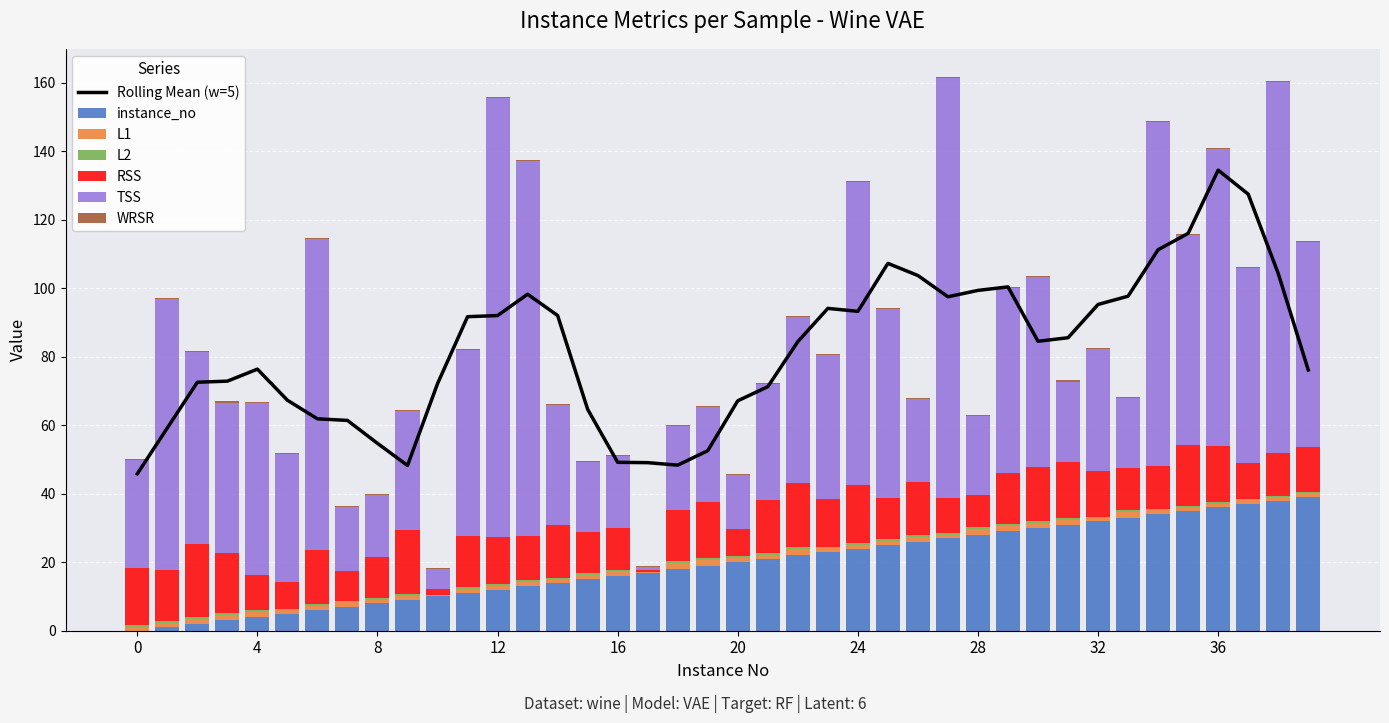

Is it true that RSS equals 33.2 at 9?

False